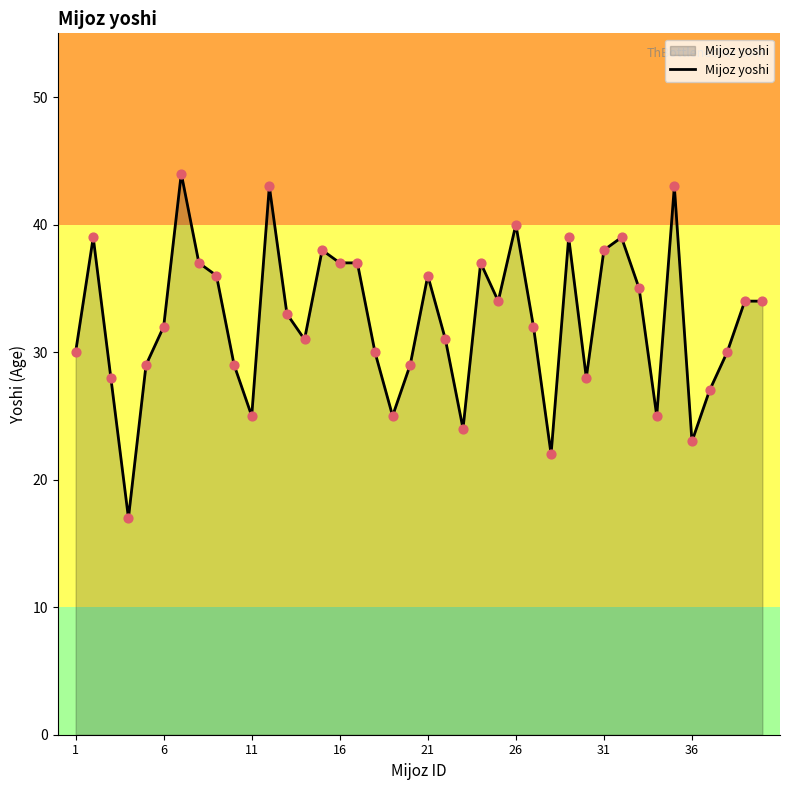

What is the smallest value displayed?

17